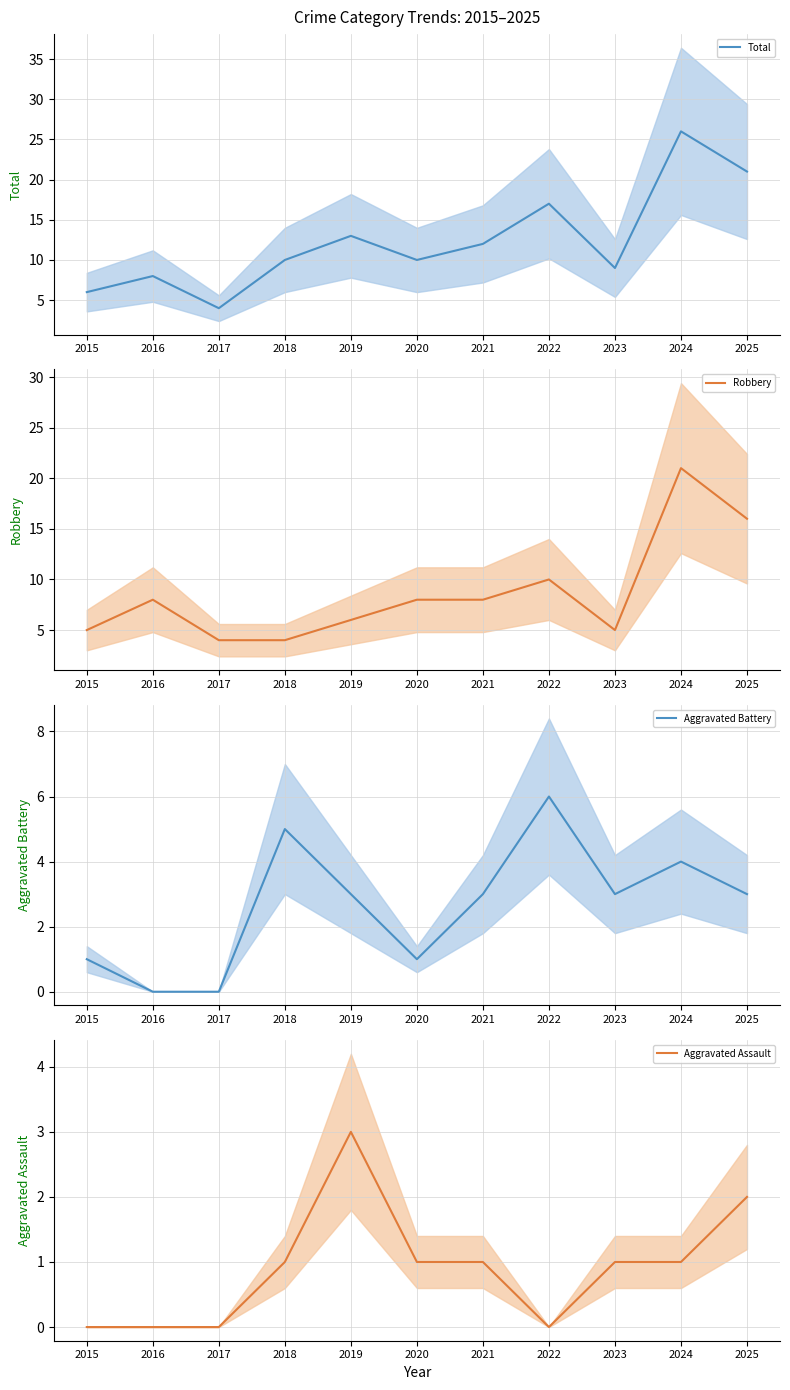

List the series in order of their peak value, lowest first.

Aggravated Assault, Aggravated Battery, Robbery, Total